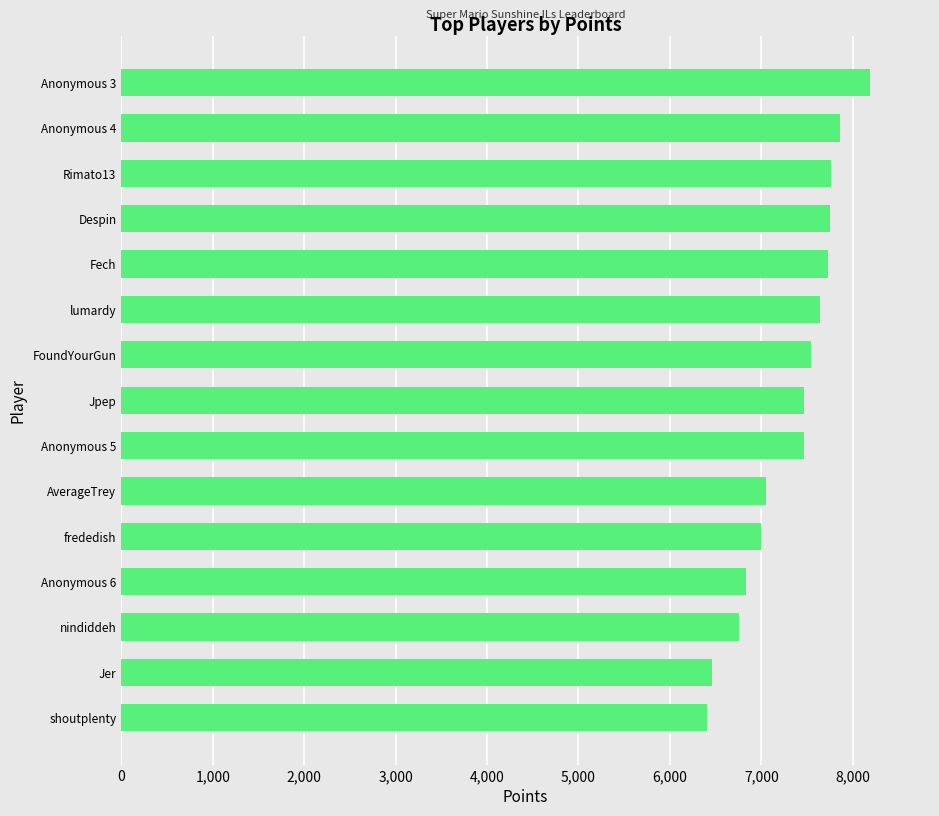

Count the number of categories in the chart.

15